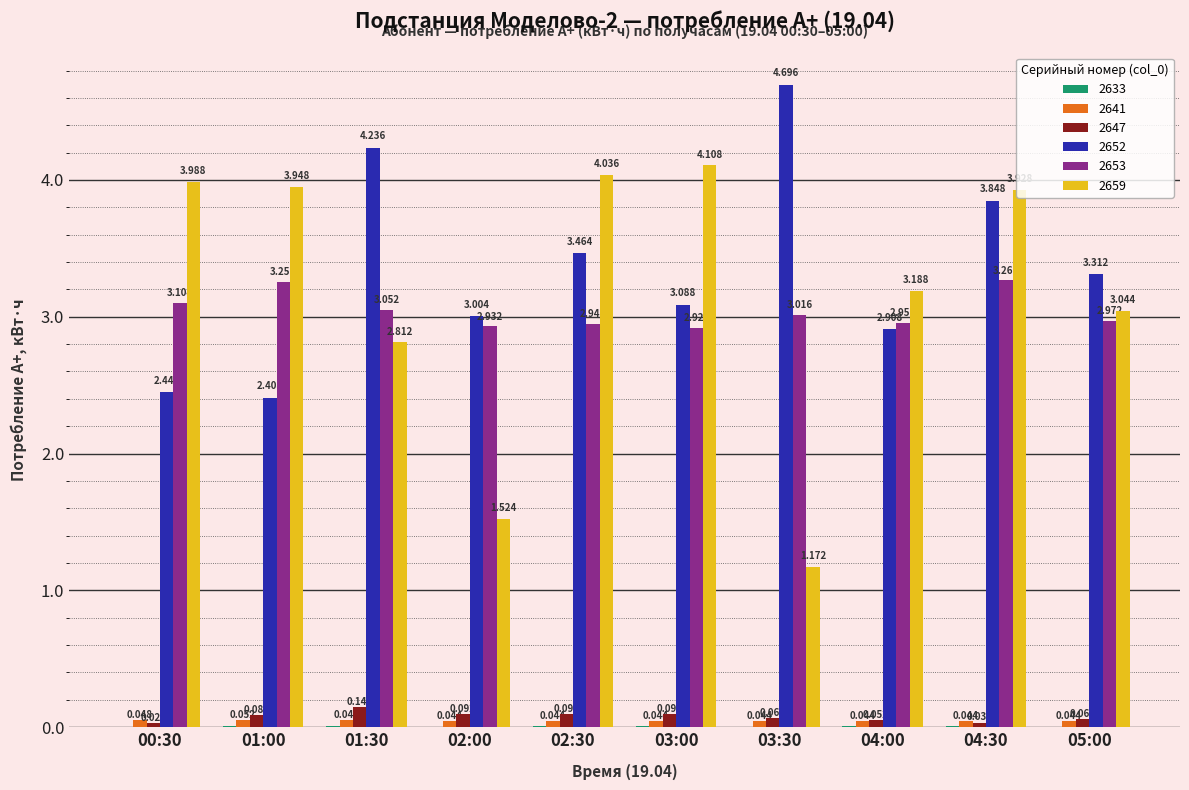

How many data points does each series have?

10